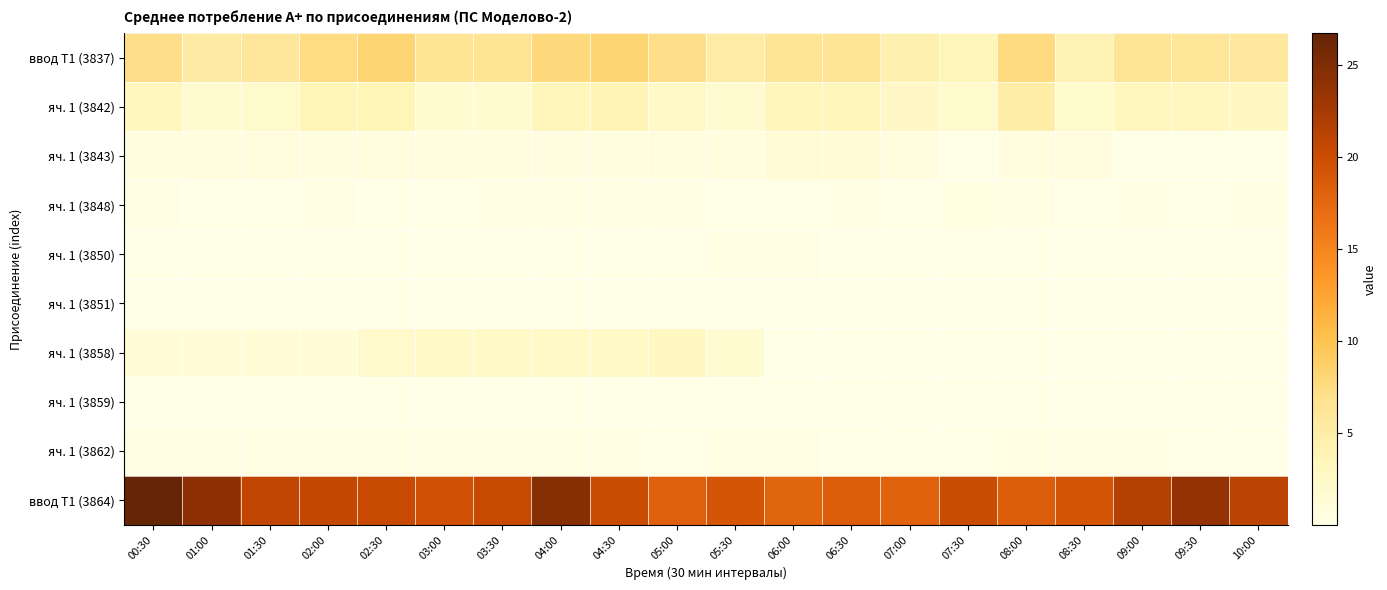

At how many categories does at least one series exceed 20?

12